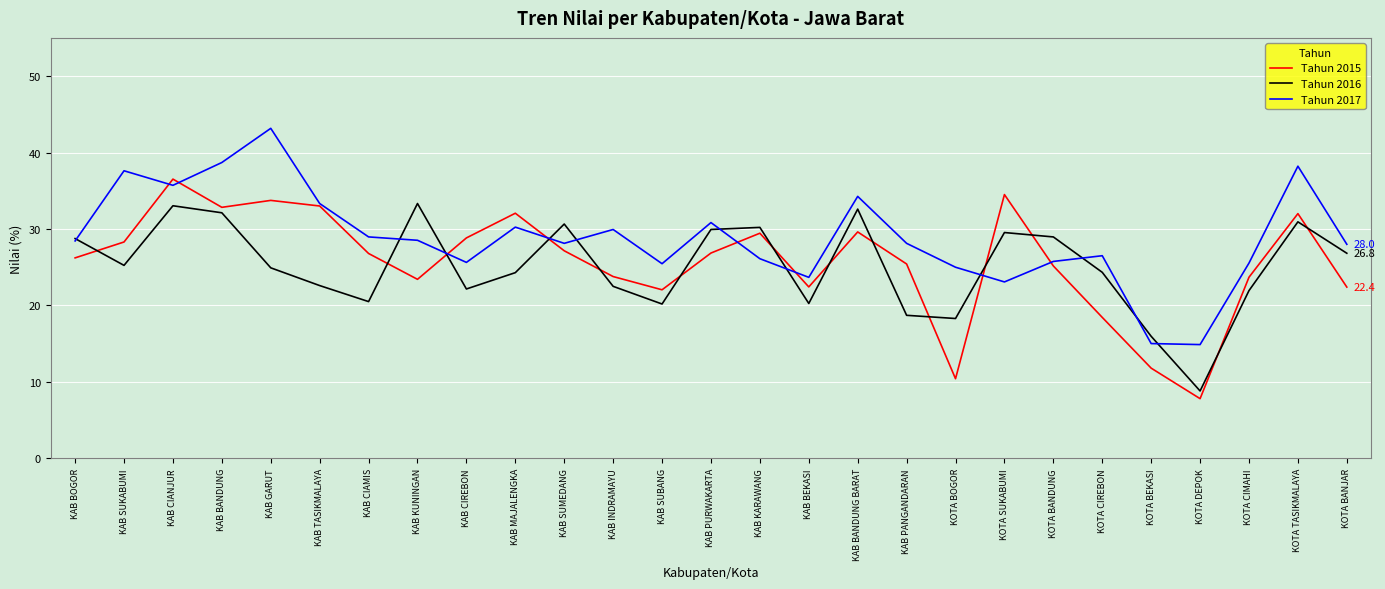

What is the difference between the maximum and minimum values in the Tahun 2016 series?

24.5